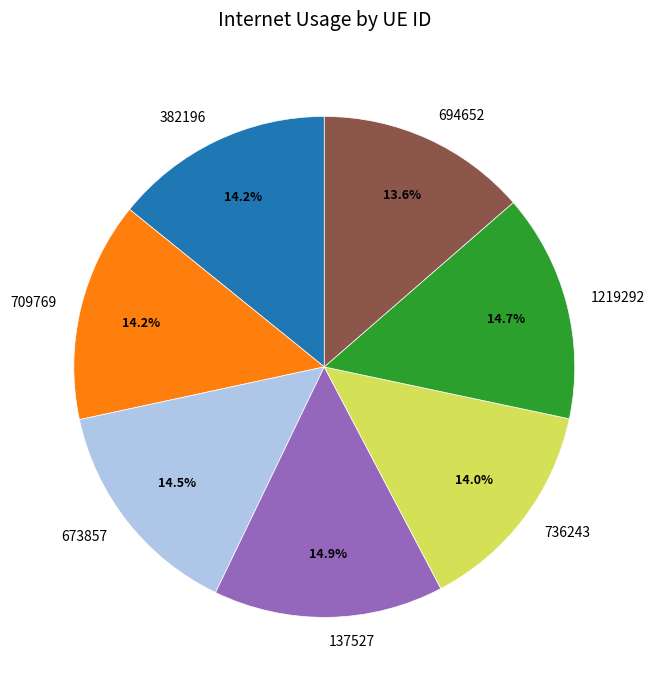

Which has a higher value, 673857 or 694652?

673857